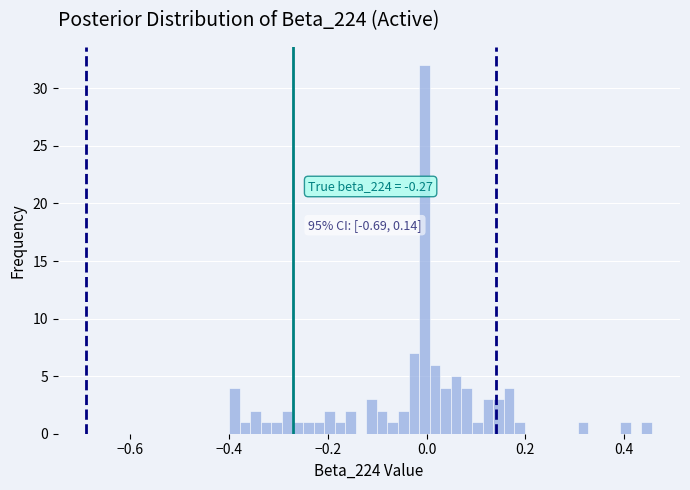

Around what value on the x-axis is the tallest bar? Give the approximate position of its centre, as read against the axis.

0.00